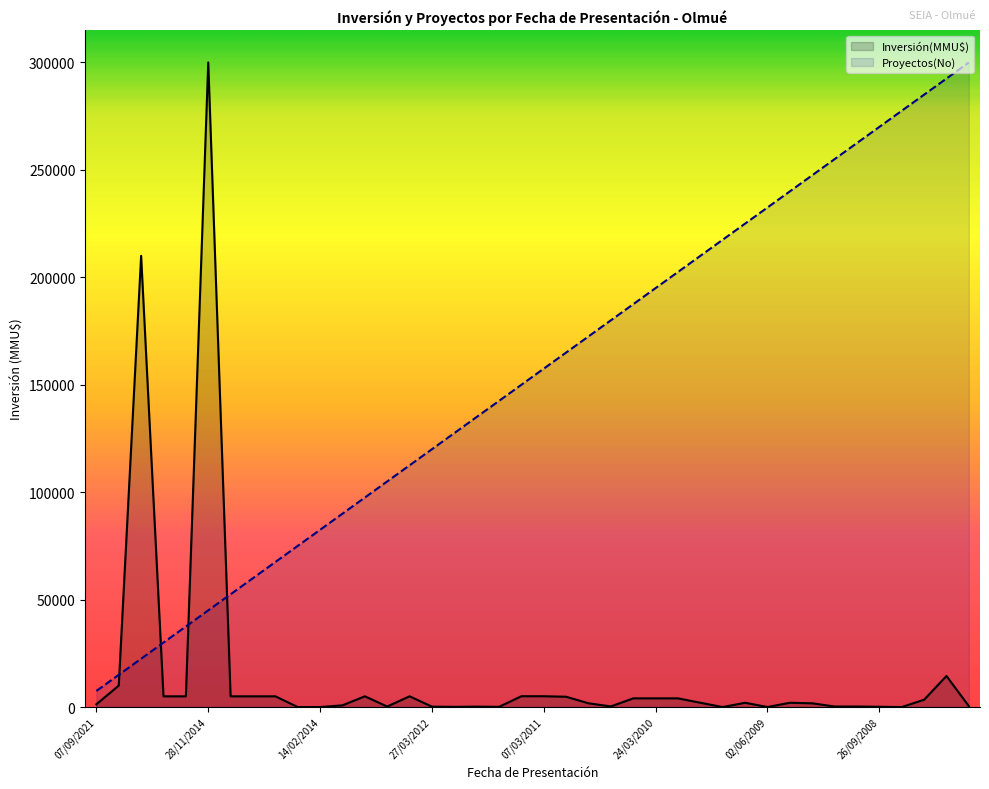

Rank the categories by Inversión(MMU$) value from highest to lowest.

28/11/2014, 28/12/2018, 14/12/2007, 28/05/2020, 24/03/2011, 07/03/2011, 26/01/2015, 26/12/2014, 20/11/2014, 05/11/2014, 30/06/2014, 08/11/2013, 16/05/2012, 09/02/2011, 03/05/2010, 24/03/2010, 18/02/2010, 18/08/2008, 17/02/2010, 18/11/2009, 02/02/2009, 23/08/2010, 29/10/2008, 07/09/2021, 23/12/2013, 02/11/2007, 24/06/2010, 10/05/2013, 15/10/2008, 01/10/2008, 27/03/2012, 13/01/2012, 26/09/2008, 20/02/2012, 10/01/2012, 02/06/2009, 06/03/2014, 14/02/2014, 30/11/2009, 01/09/2008